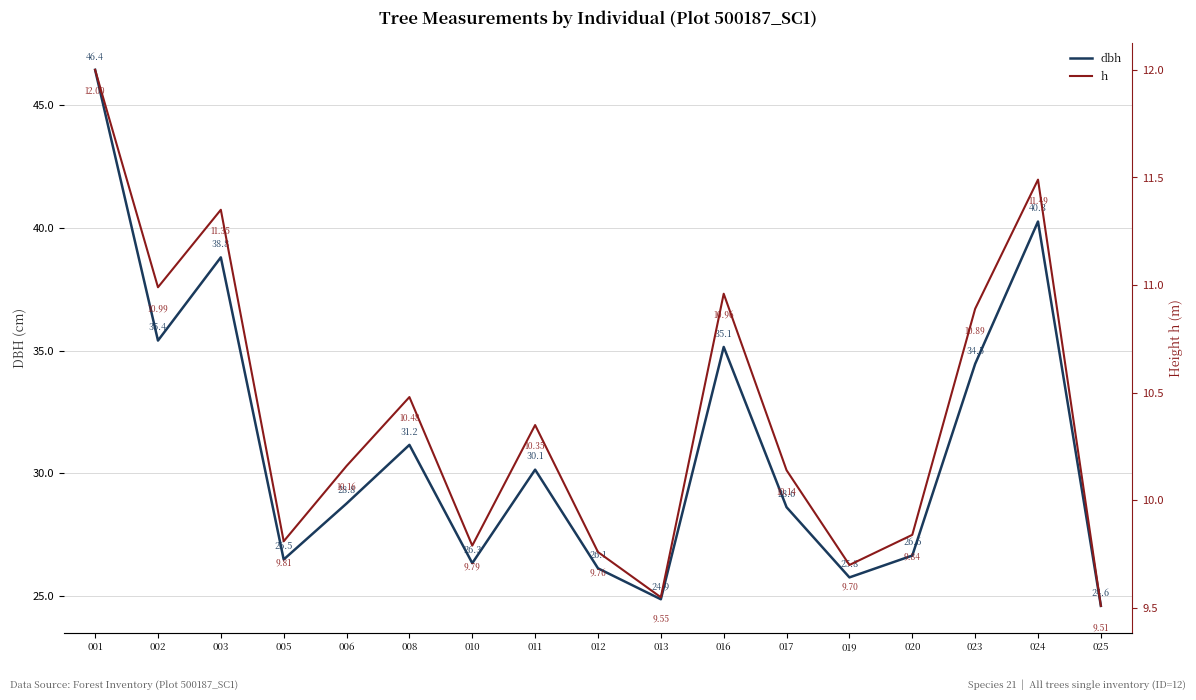

At how many categories does at least one series exceed 24?

17